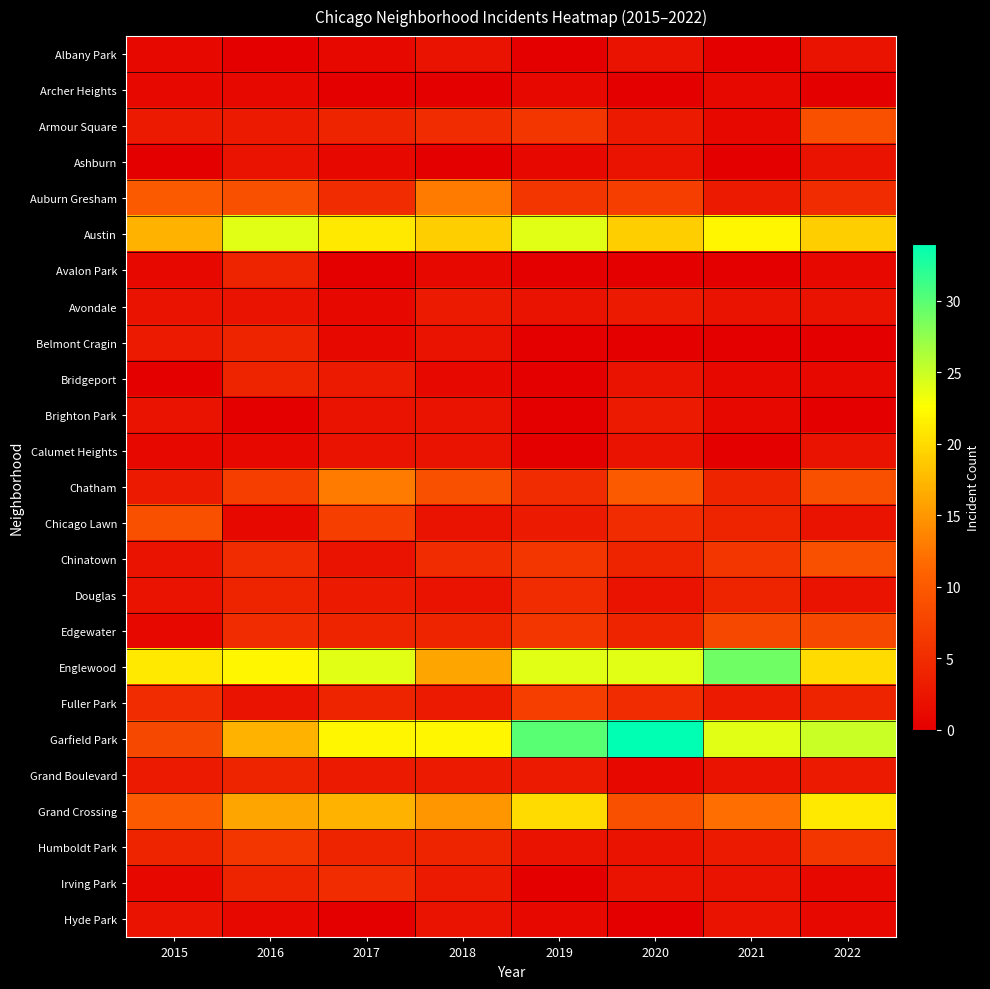

Which category has the lowest value across all series?

2016